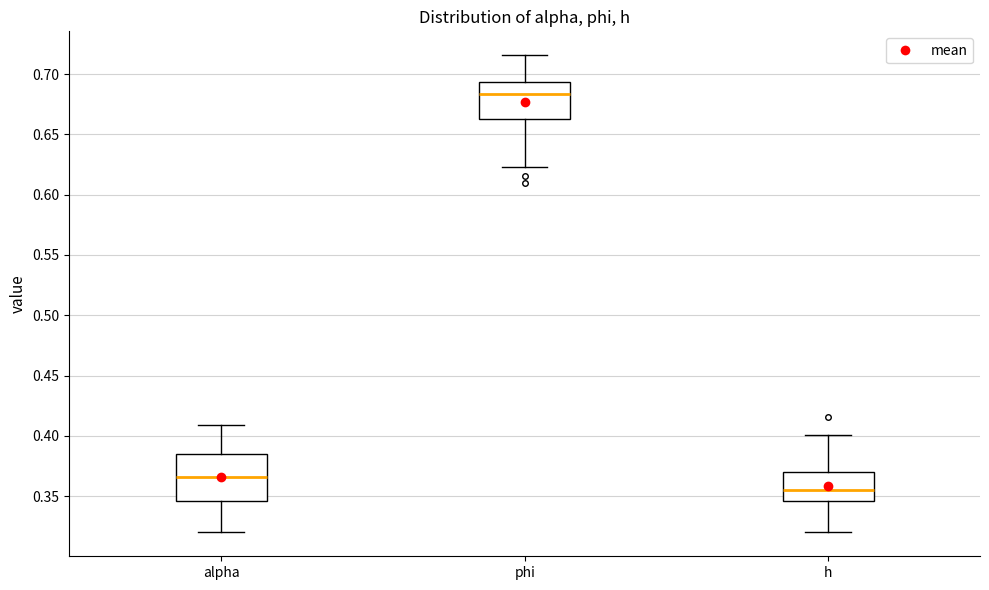

Reading left to right, transcribe this box plot: for each box, give where its median line is, the range the box spans, and where its two whiskers end, as read against the y-axis. The values are not printed on the chart, so give them approximately, as read against the axis.

alpha: median 0.365, box 0.345 to 0.385, whiskers 0.320 to 0.410
phi: median 0.685, box 0.665 to 0.695, whiskers 0.625 to 0.715
h: median 0.355, box 0.345 to 0.370, whiskers 0.320 to 0.400